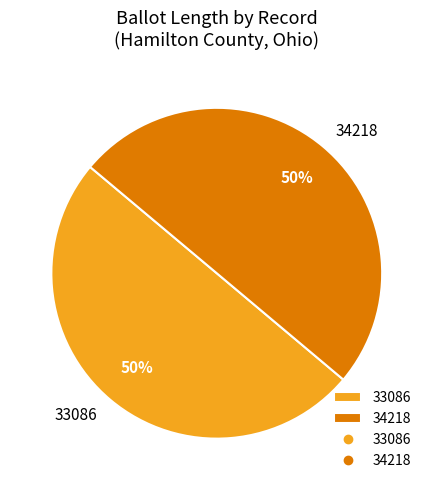

To the nearest percent, what portion does 33086 represent?

50%